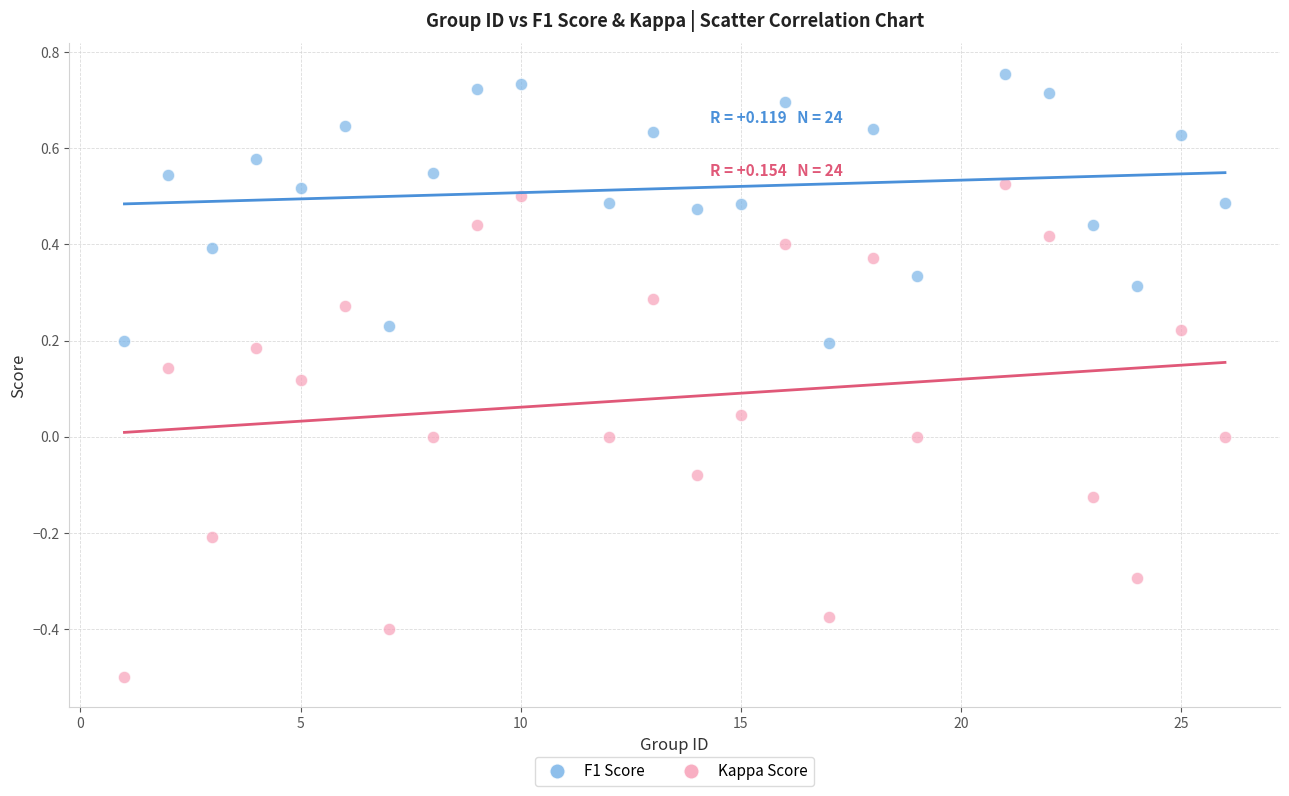

Which series reaches the maximum Y coordinate?

F1 Score